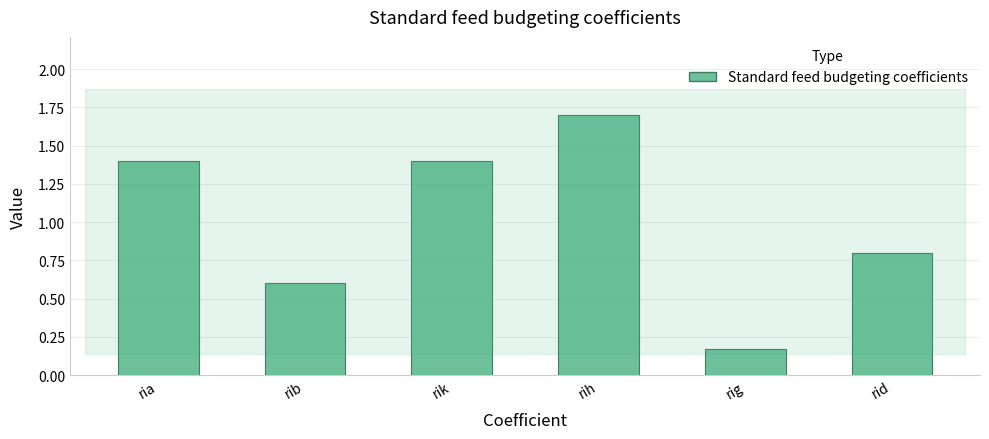

How many values are between 0 and 1?

3